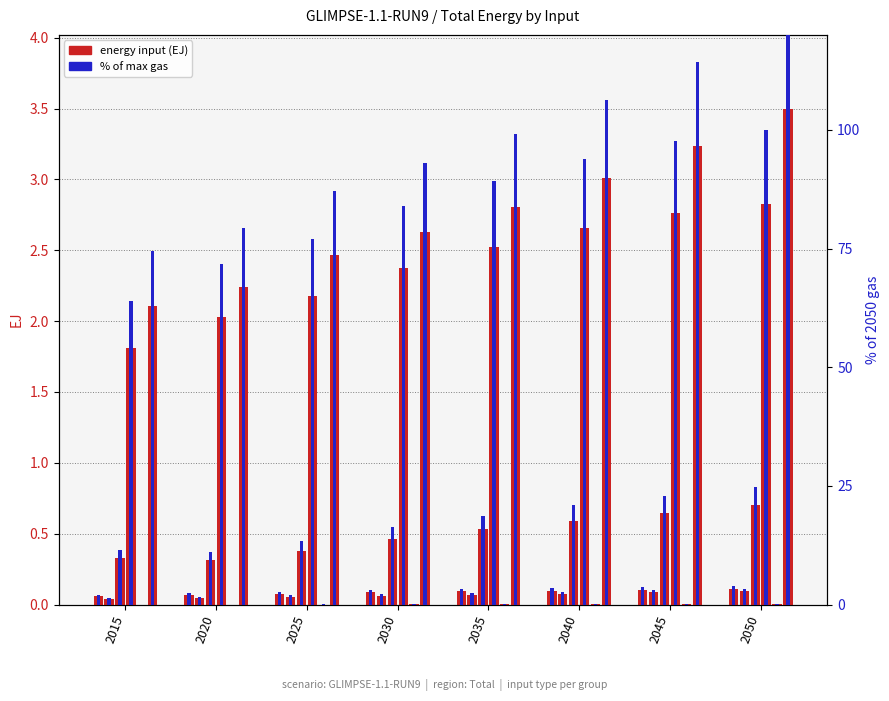

Reading right to left, extract all data points from this chart.

biomass: 0.1	0.1	0.1	0.1	0.1	0.1	0.1	0.1
coal: 0.1	0.1	0.1	0.1	0.1	0.1	0.0	0.0
electricity: 0.7	0.6	0.6	0.5	0.5	0.4	0.3	0.3
gas: 100.0	97.7	93.9	89.2	83.9	77.1	71.8	63.9
hydrogen: 0.0	0.0	0.0	0.0	0.0	0.0	0.0	0.0
refined liquids: 3.5	3.2	3.0	2.8	2.6	2.5	2.2	2.1